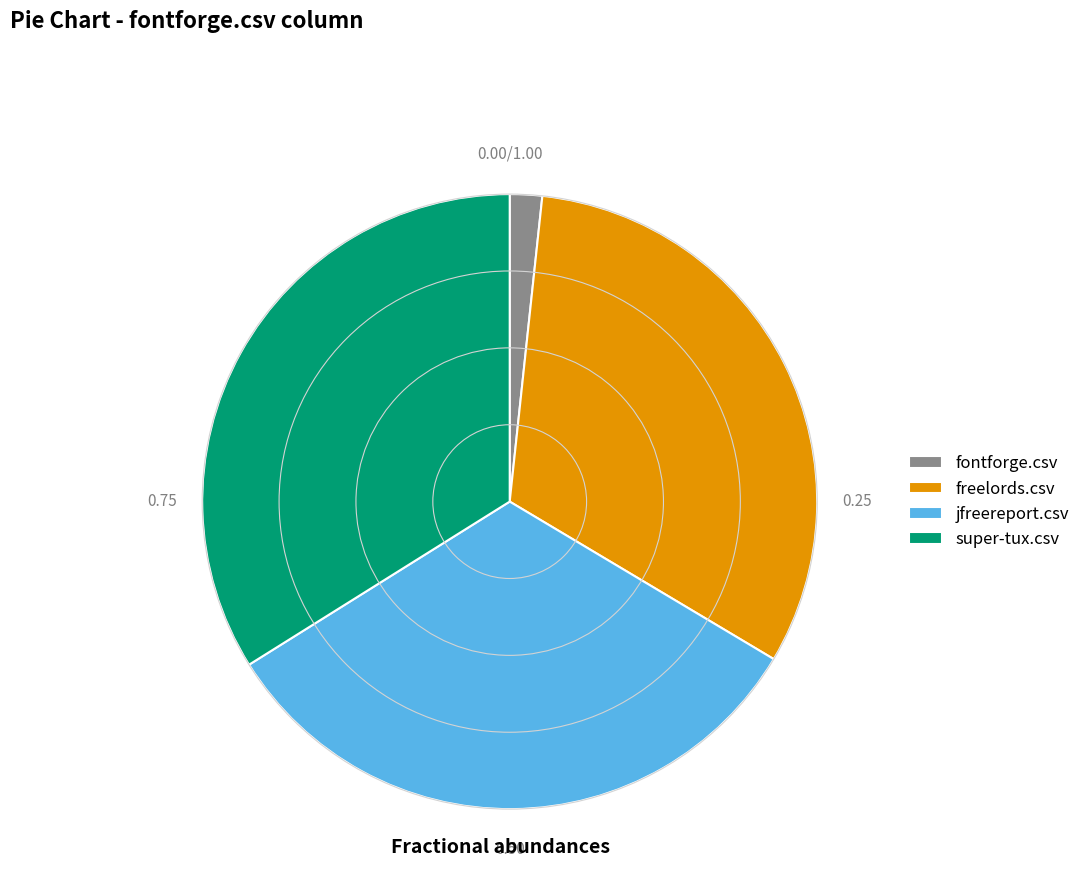

Which slice is the smallest?

fontforge.csv